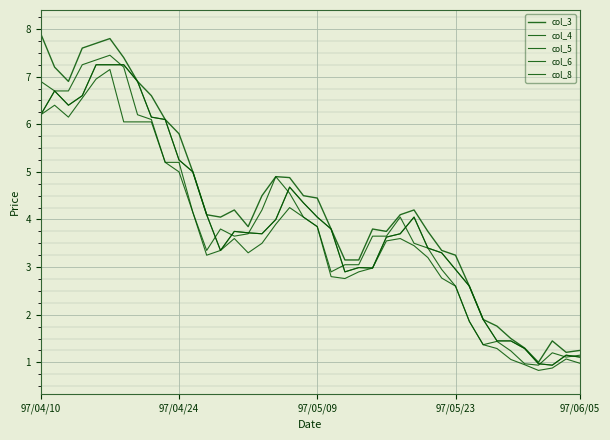

True or false: col_3 and col_4 cross at least once.

False